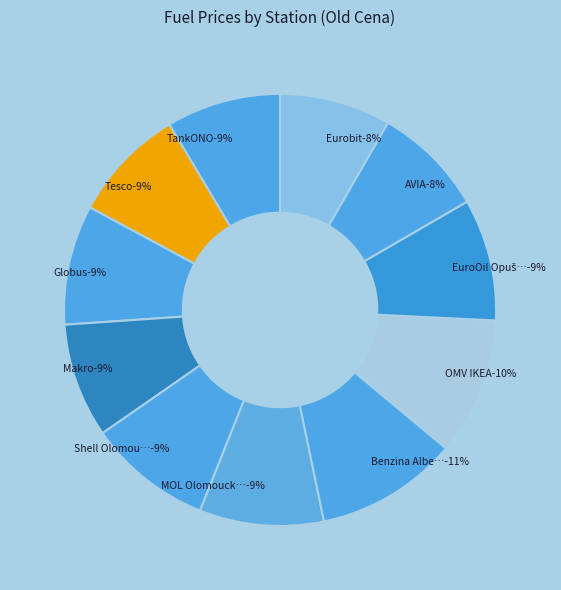

Which category has the smallest portion of the pie?

Eurobit